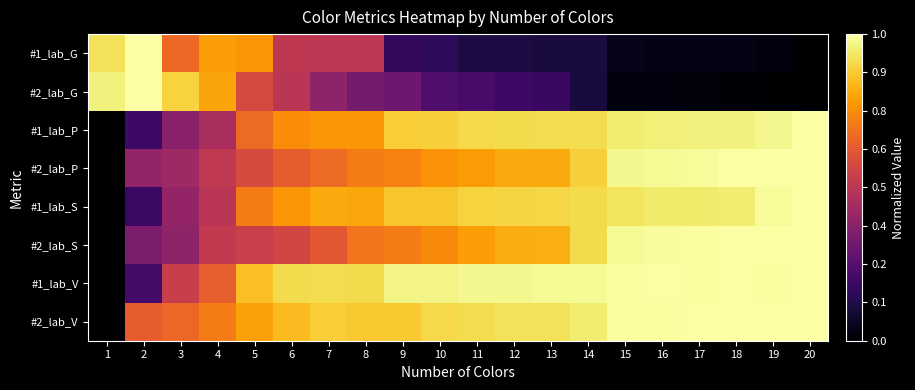

At which category does the chart reach its minimum across all series?

20